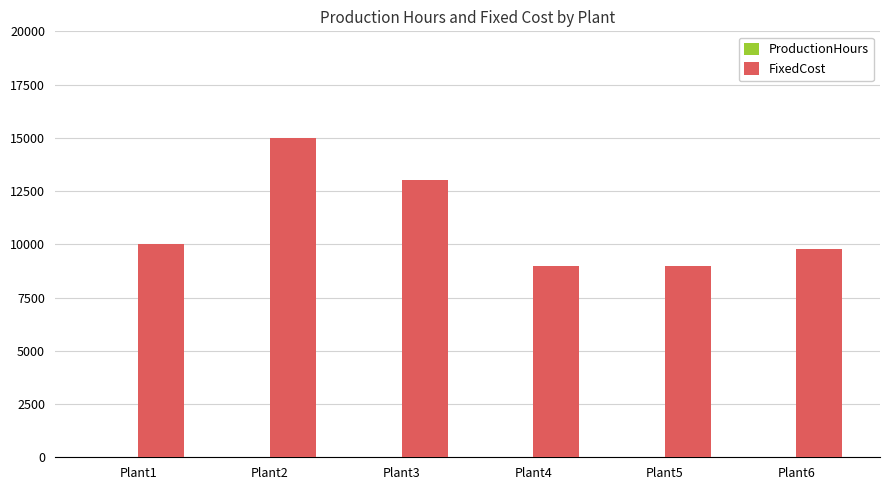

Which series has the largest total across all categories?

FixedCost